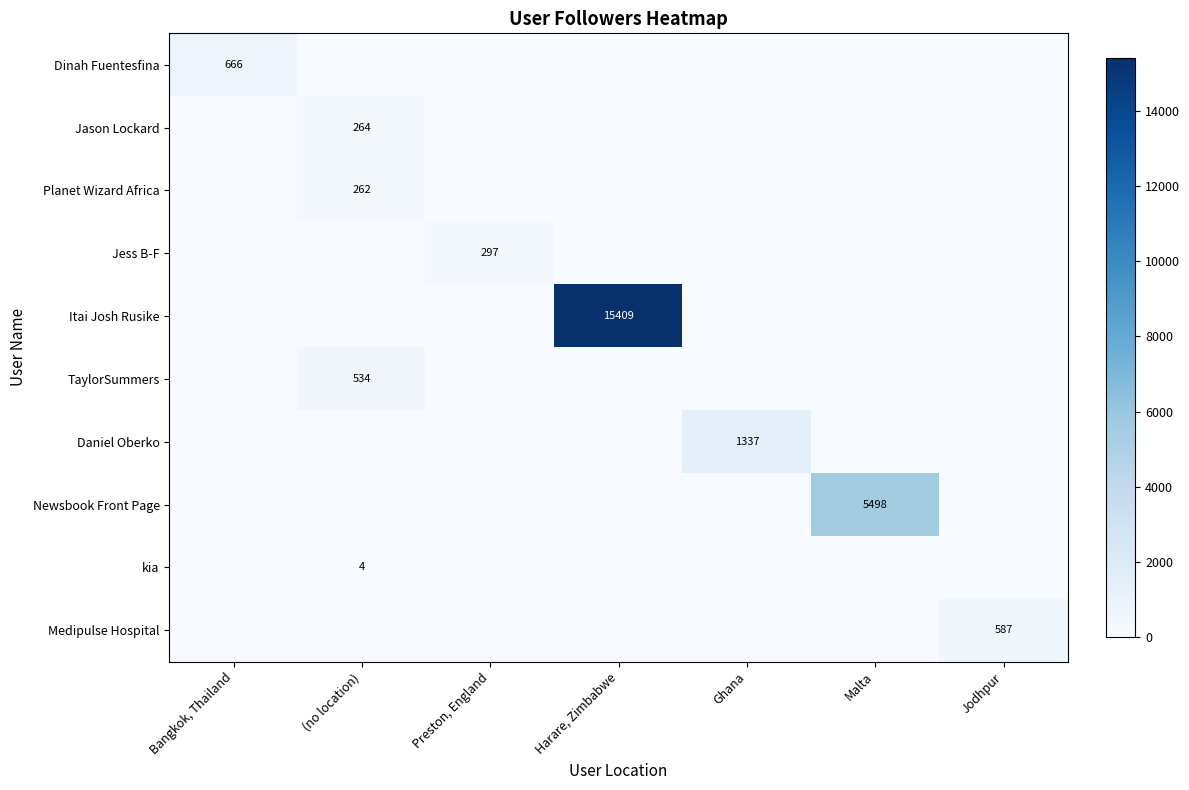

Is it true that Medipulse Hospital equals 587 at Jodhpur?

True